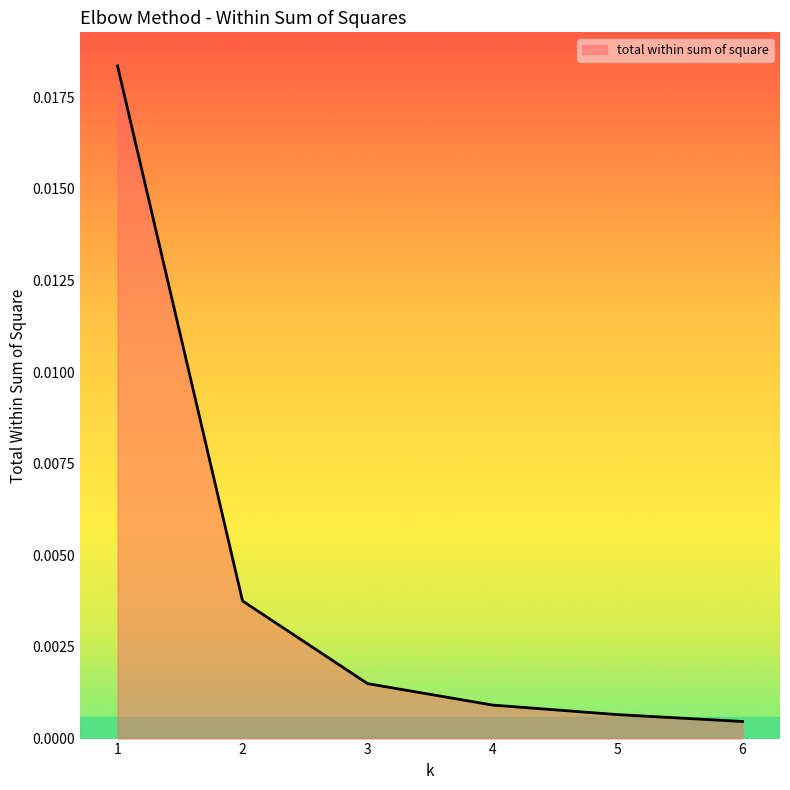

Does the chart display data point markers on the line(s)?

No